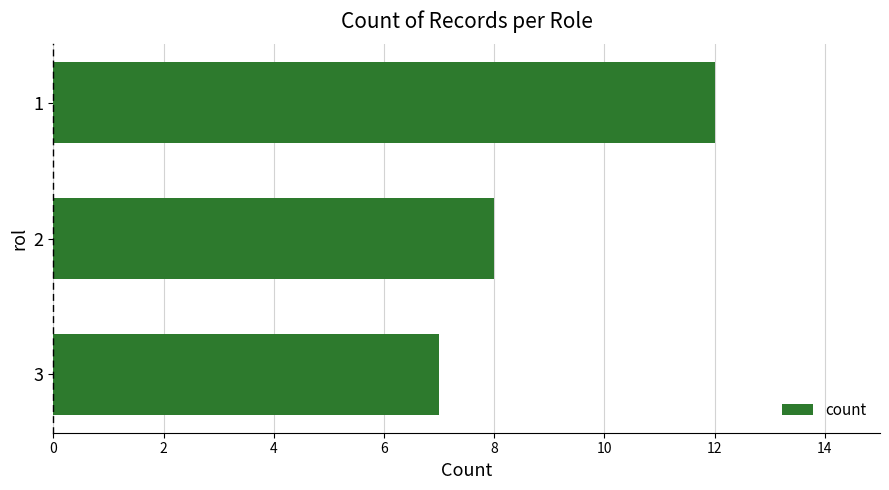

Reading top to bottom, list all the values displayed in this chart.

12	8	7